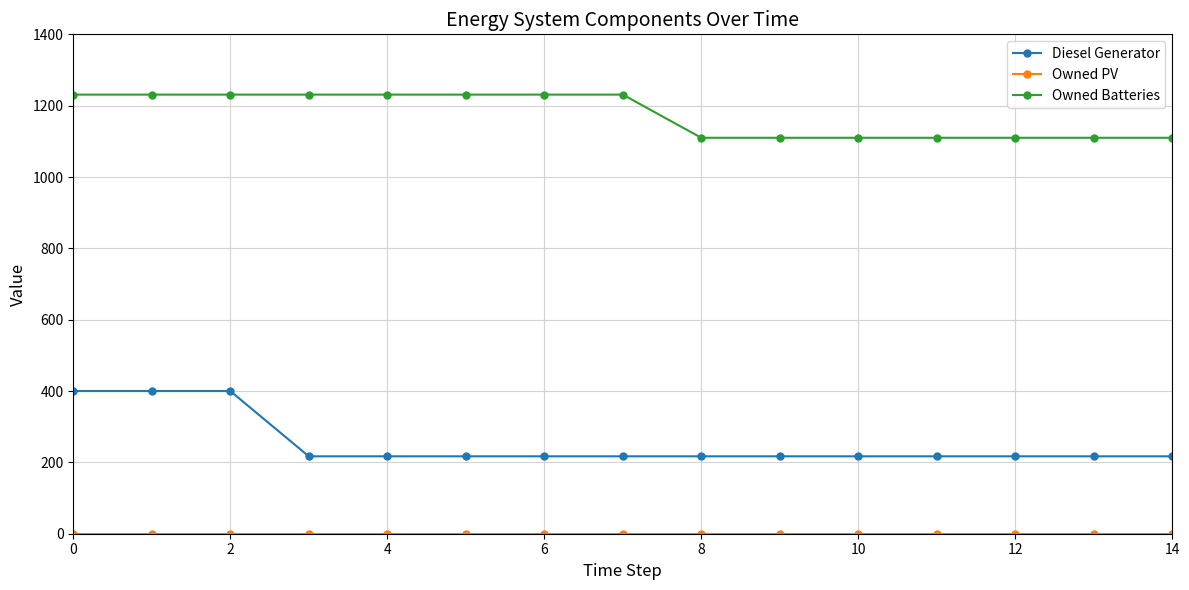

What is the difference between the maximum and minimum values in the Diesel Generator series?

183